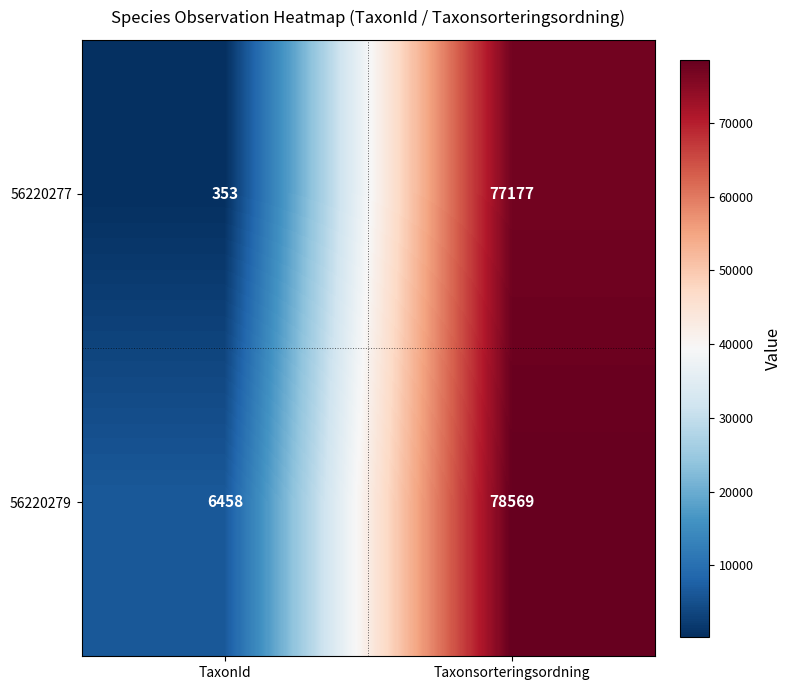

True or false: 56220279 has a value of 3774 at TaxonId.

False